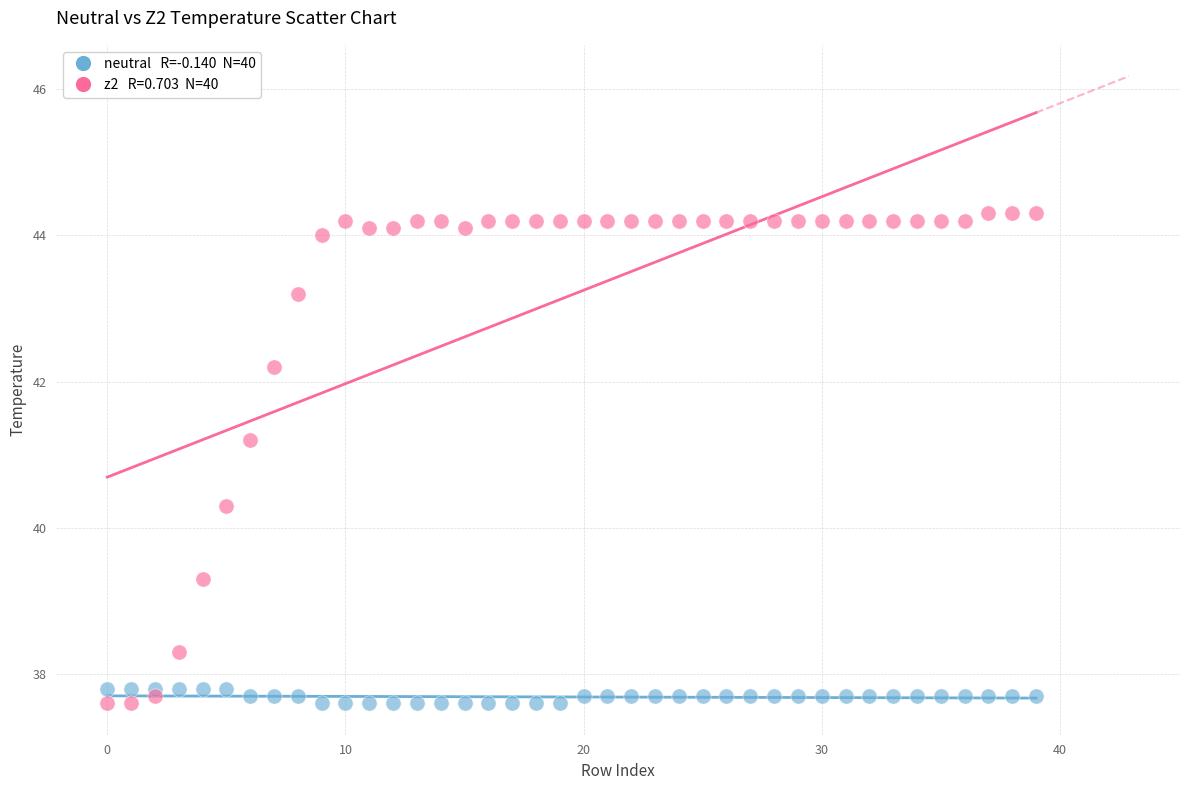

Across all data points, what is the range of Y values (max minus min)?

6.7